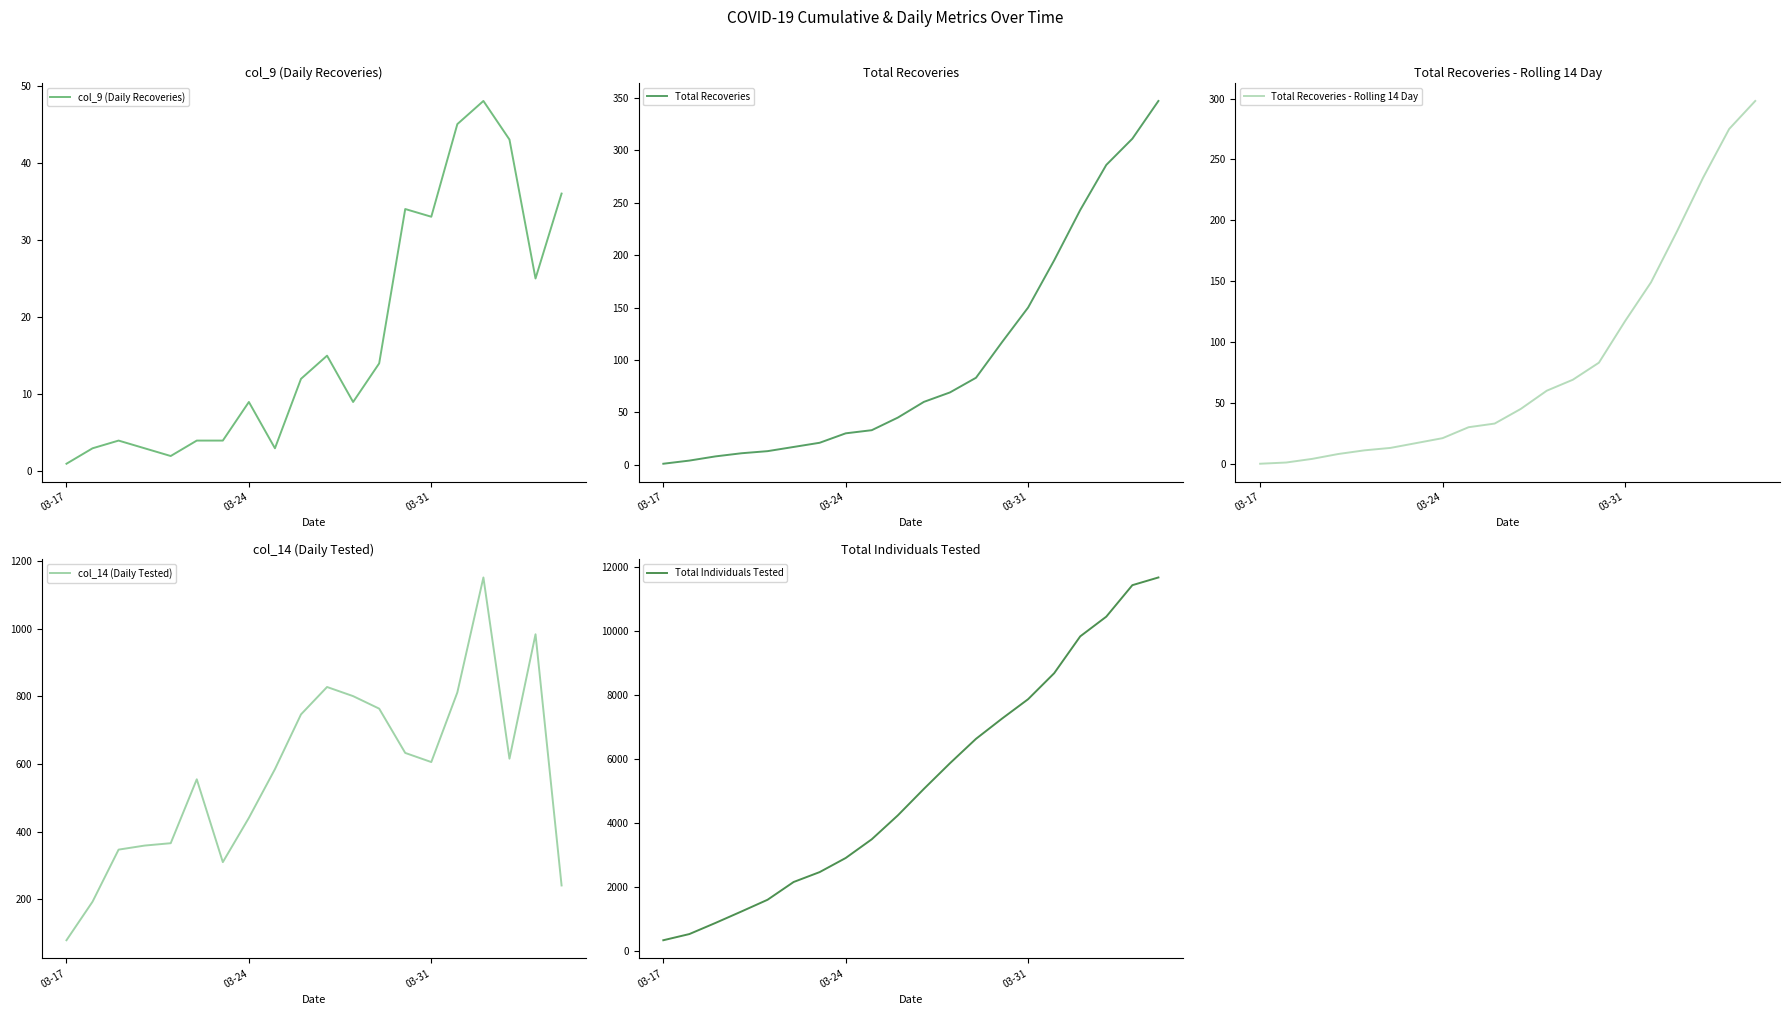

Which series has the largest total across all categories?

Total Individuals Tested